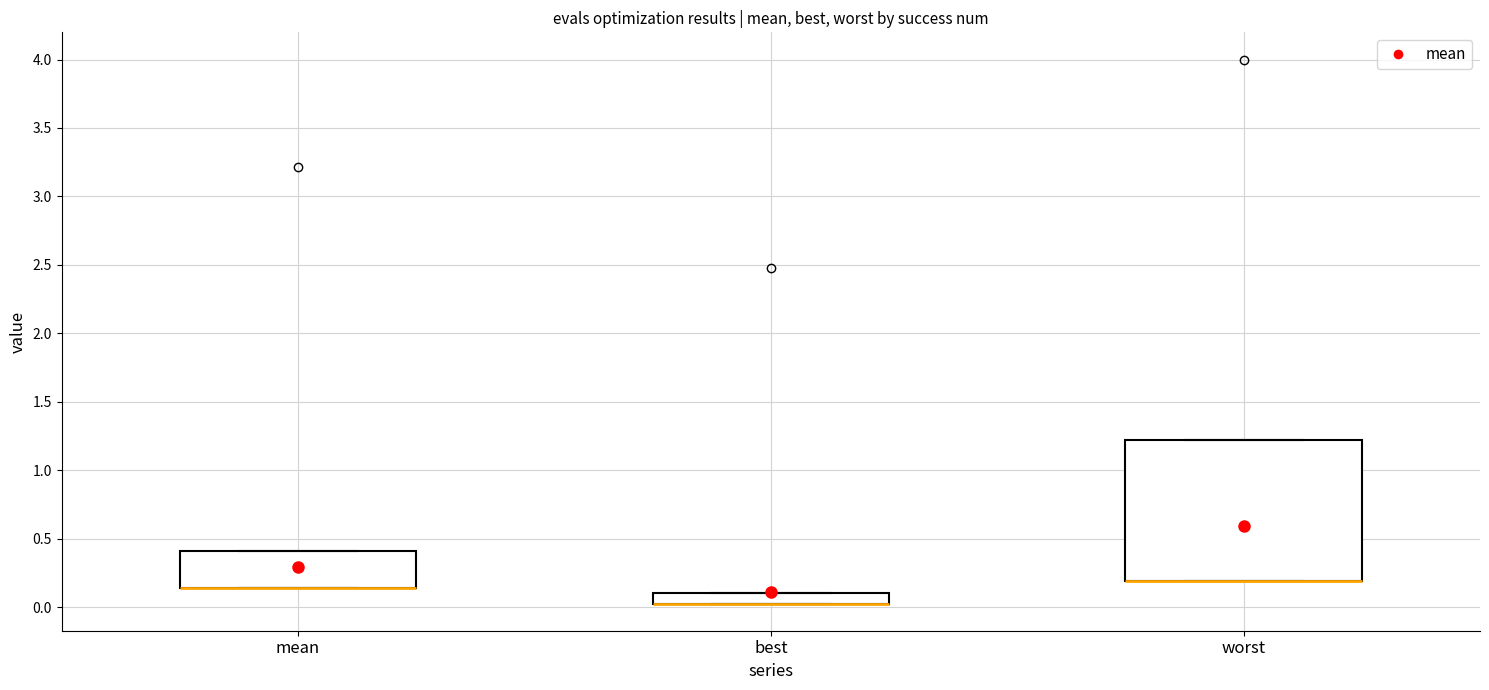

Which box is the tallest, from its lower edge to its upper edge?

worst